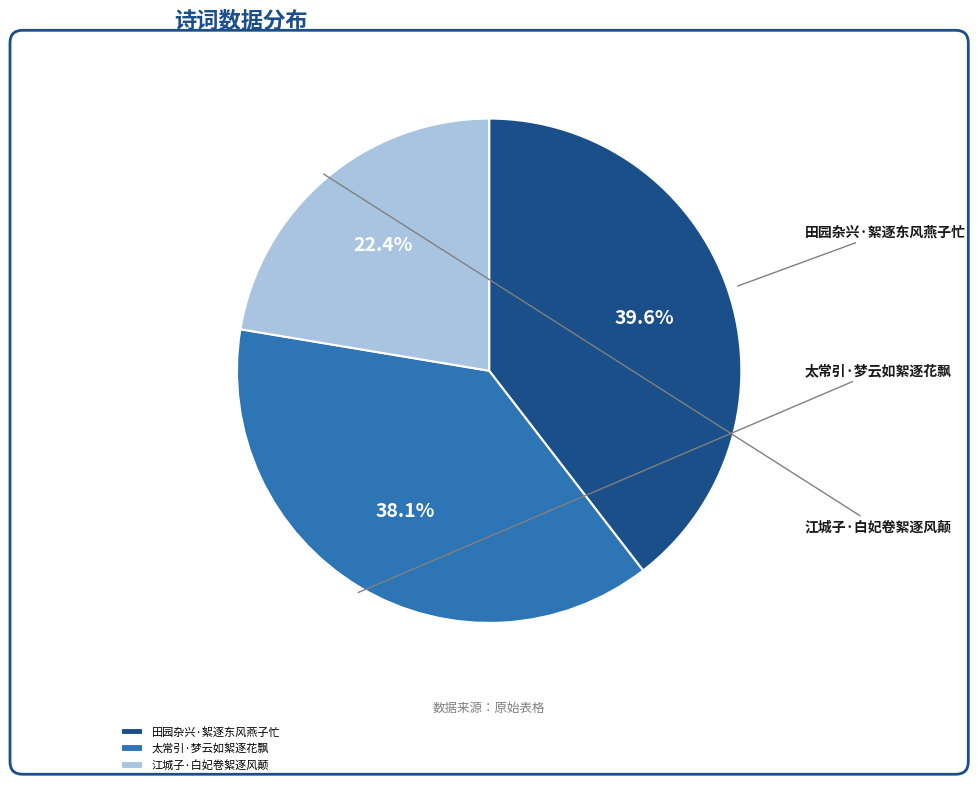

How many segments does this pie chart have?

3